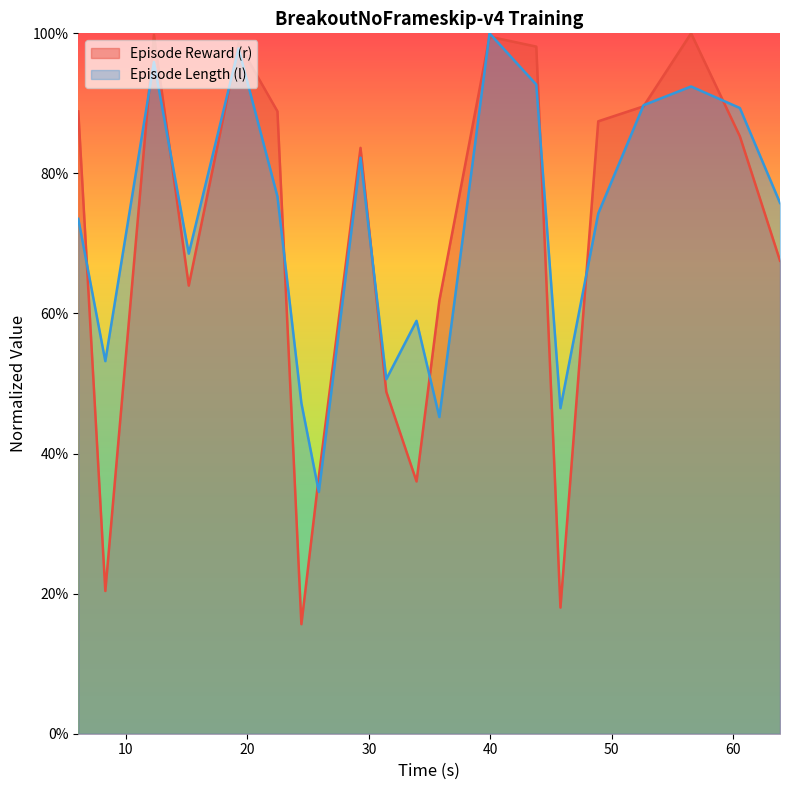

What is the minimum value for l?

0.3